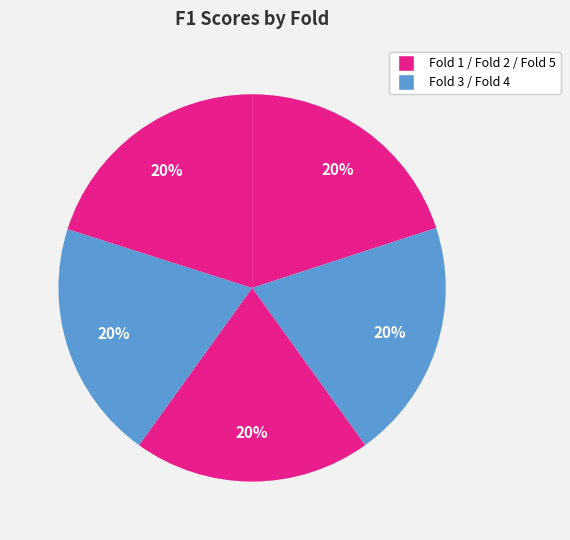

How many segments does this pie chart have?

5